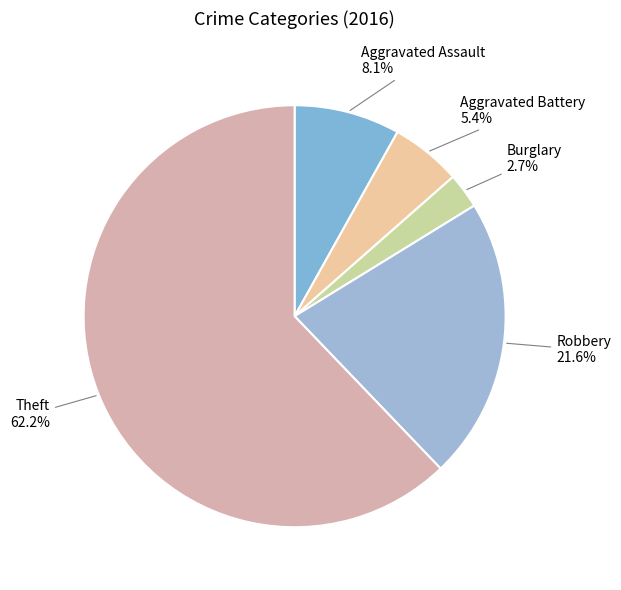

Rank the categories by value from highest to lowest.

Theft, Robbery, Aggravated Assault, Aggravated Battery, Burglary